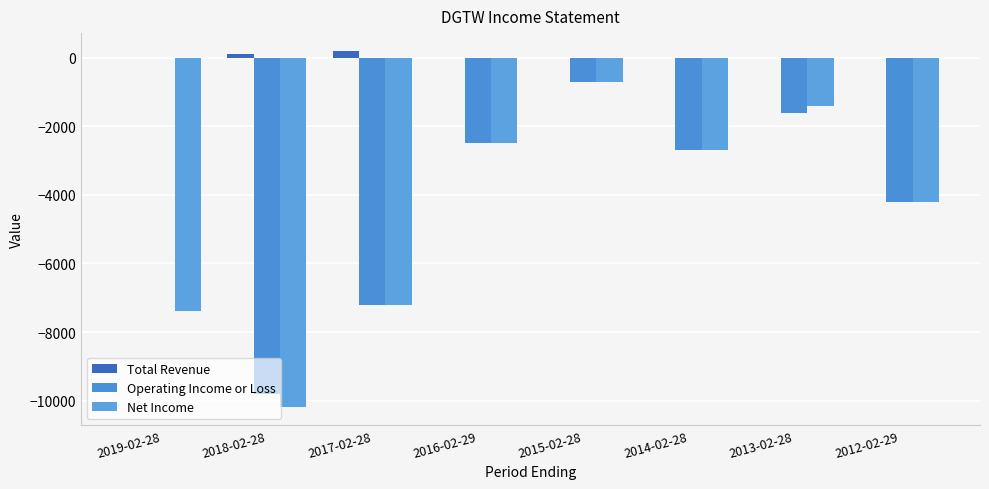

What is the spread (max minus min) of values at 2014-02-28?

2700